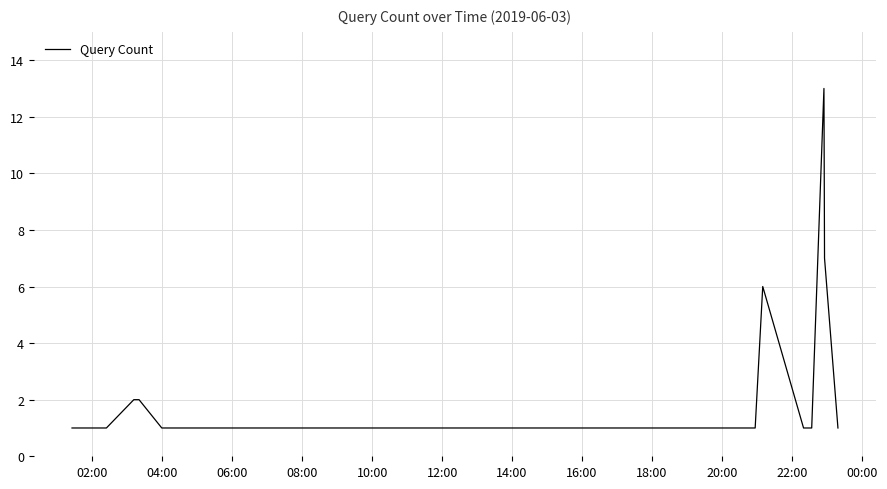

What is the greatest value displayed?

13